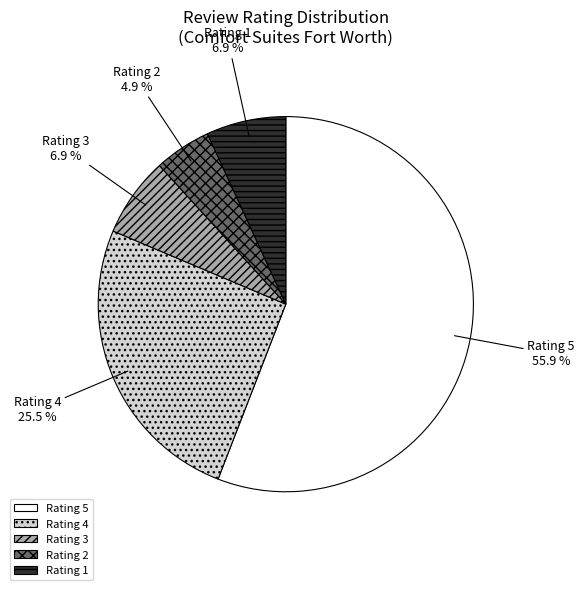

Between Rating 4 and Rating 1, which is larger?

Rating 4